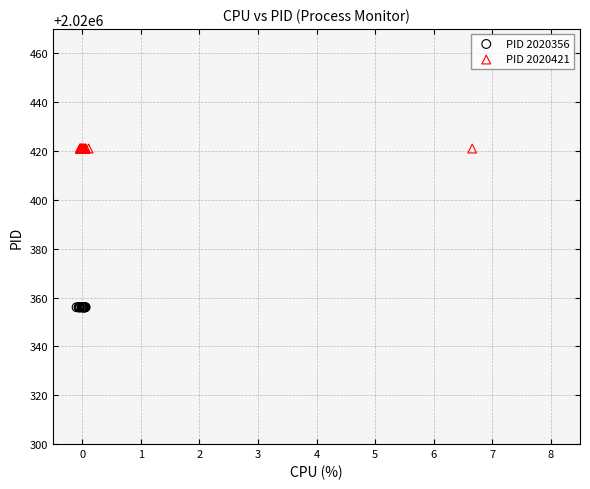

Which series contains the lowest Y value?

PID 2020356